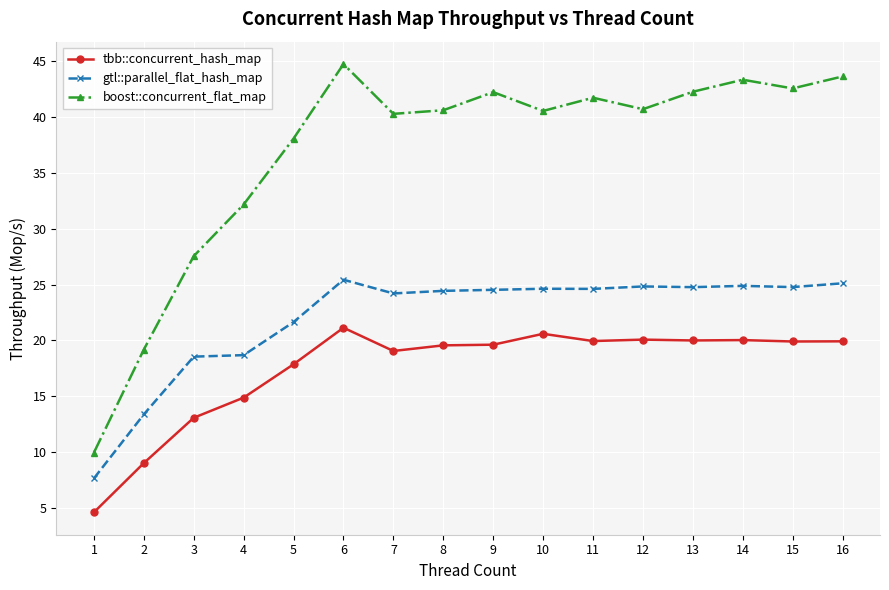

Is it true that gtl::parallel_flat_hash_map equals 11.4 at 14?

False